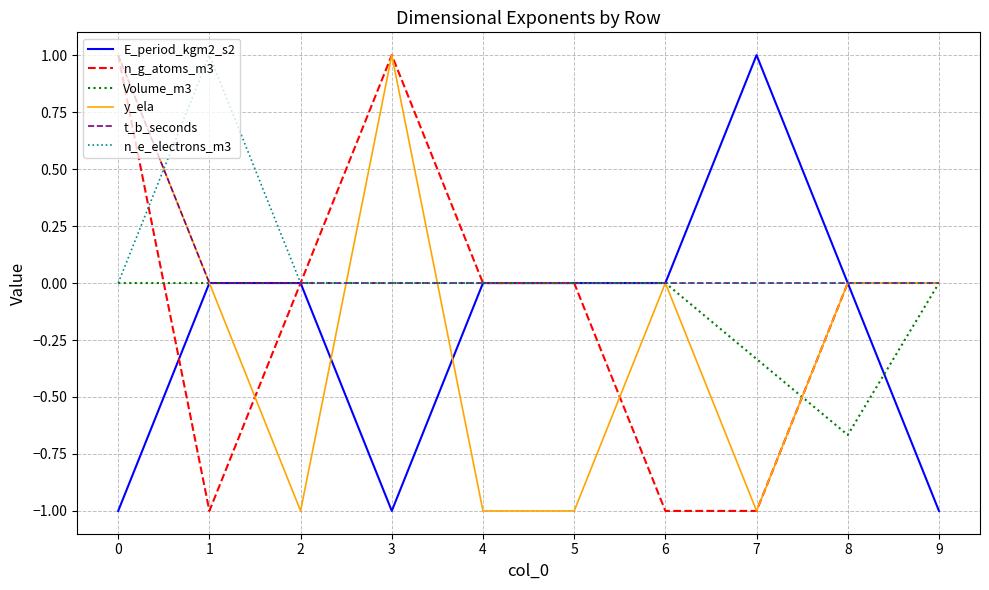

What is the maximum value shown in the chart?

1.0